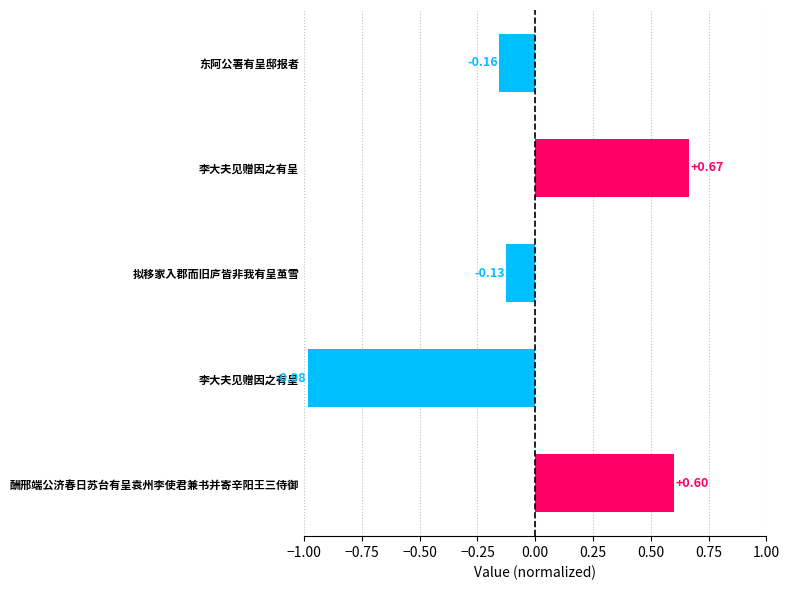

How many data points are above 0?

2